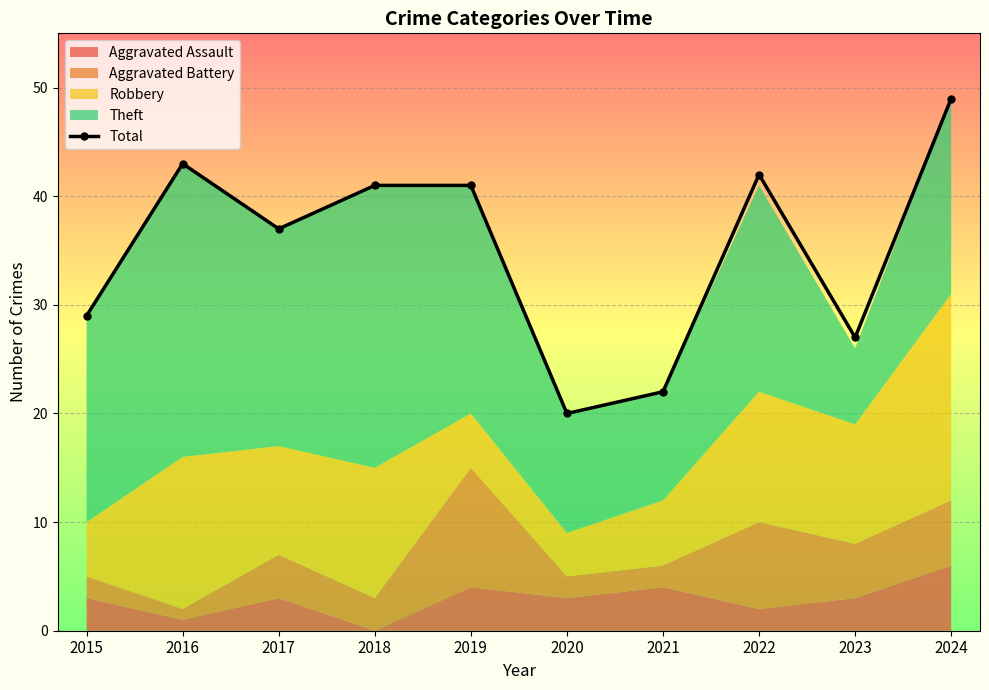

Where does the data first go above 41?

2016